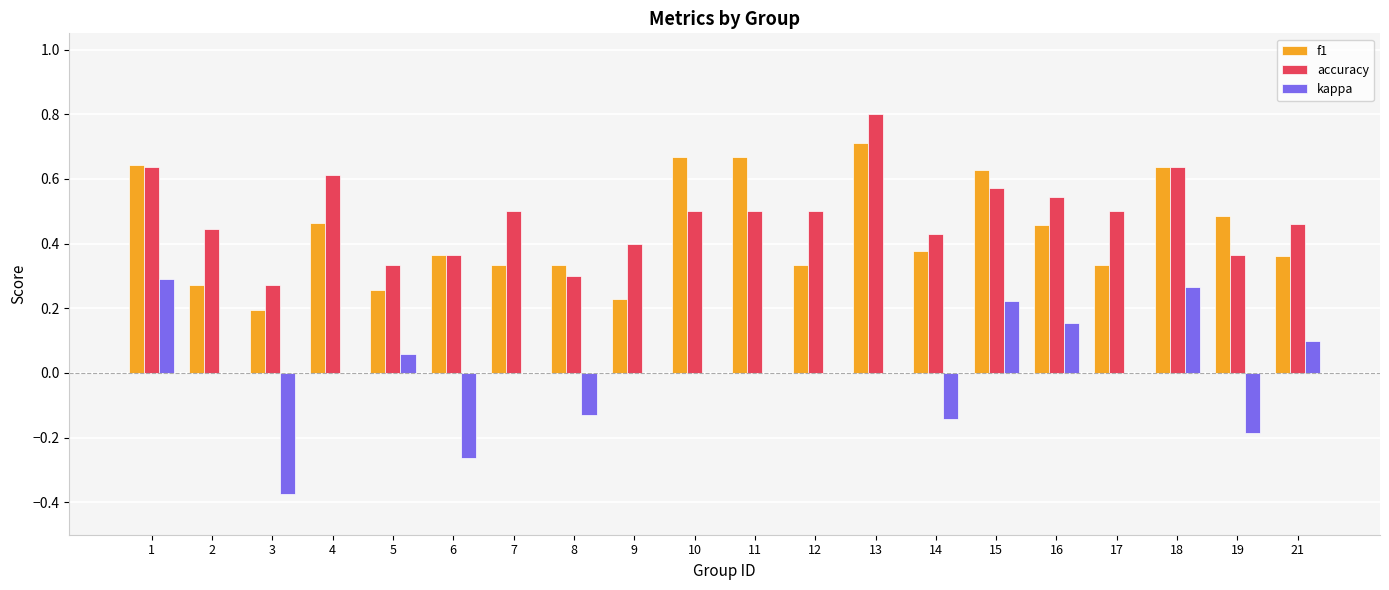

What is the sum of all f1 values?

8.8